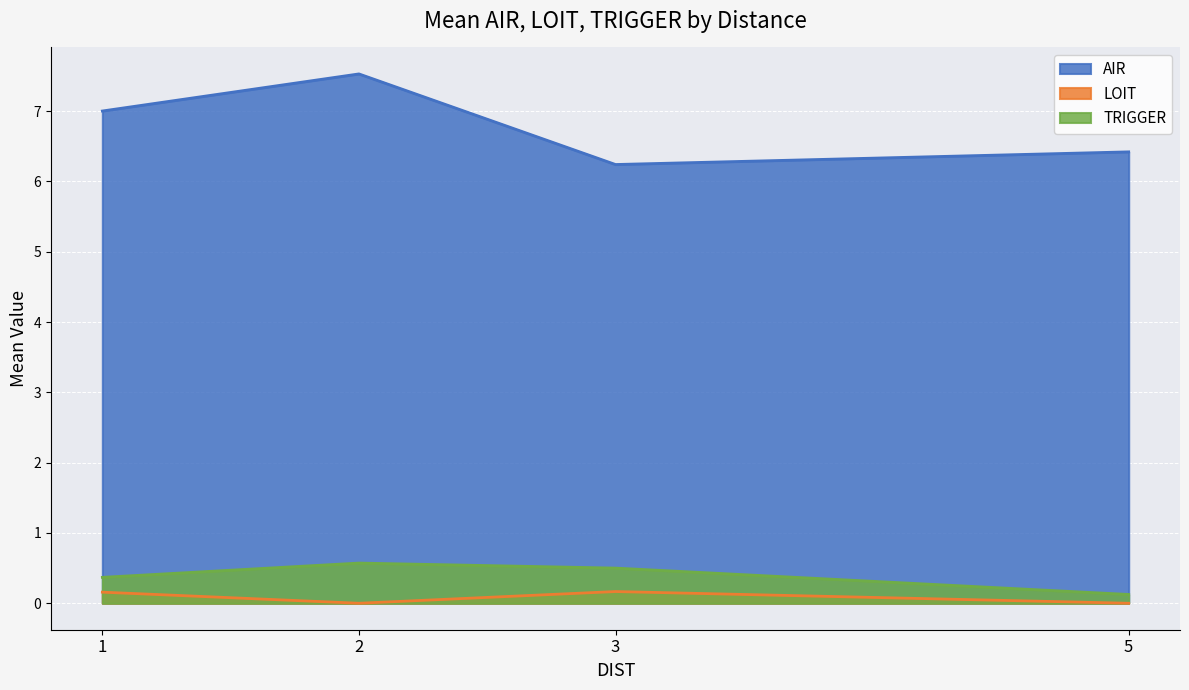

Rank the series by their maximum value, from highest to lowest.

AIR, TRIGGER, LOIT